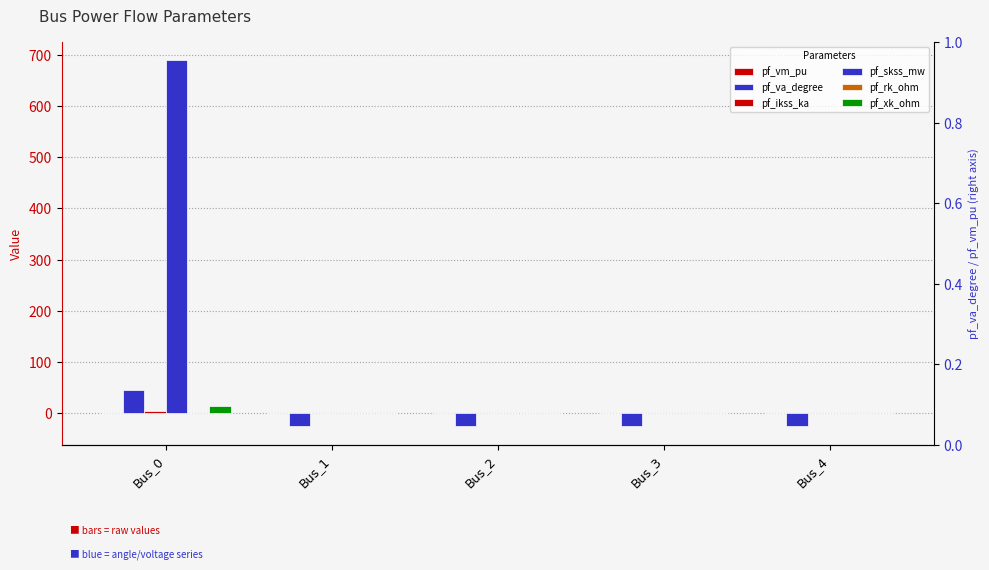

Which series has the widest spread of values?

pf_skss_mw